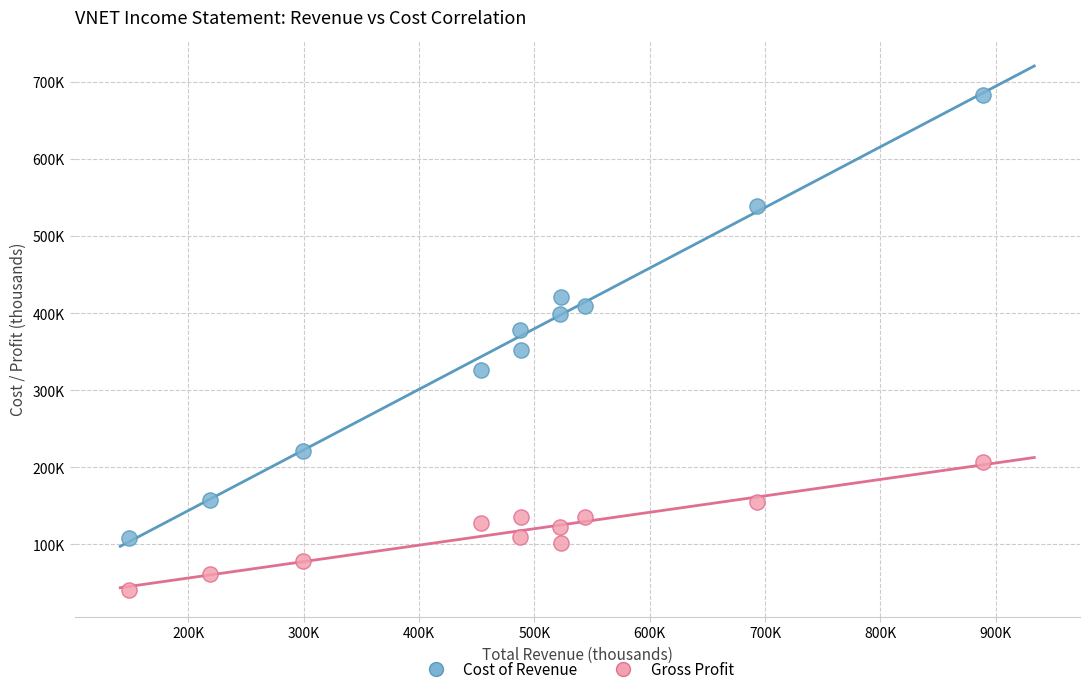

Which series has the largest Y range (max minus min)?

Cost of Revenue